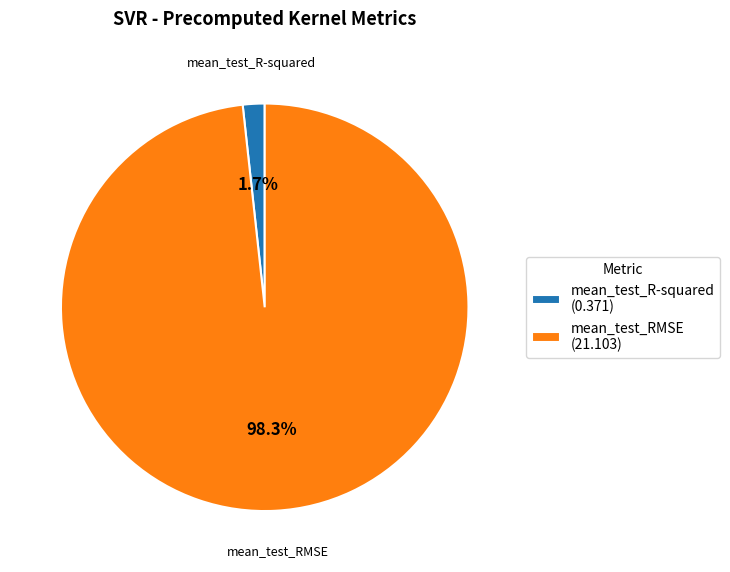

How much of the chart is everything except mean_test_R-squared?

98.3%